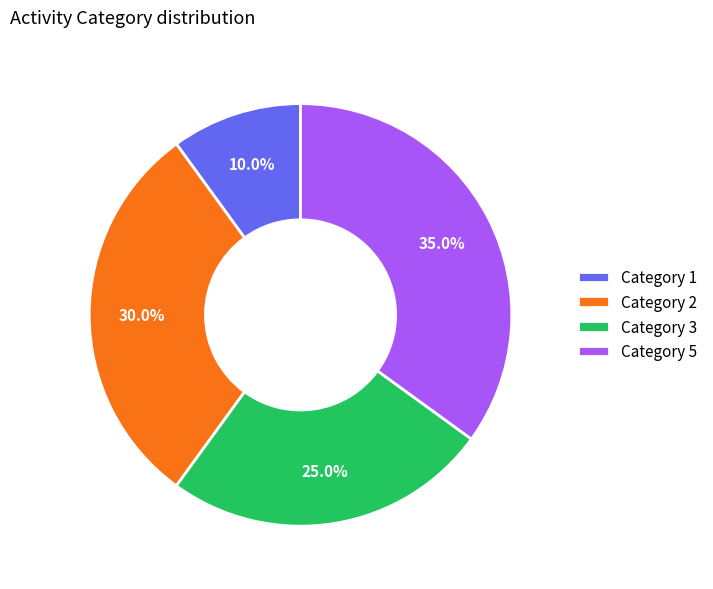

What is the smallest slice in the pie chart?

Category 1